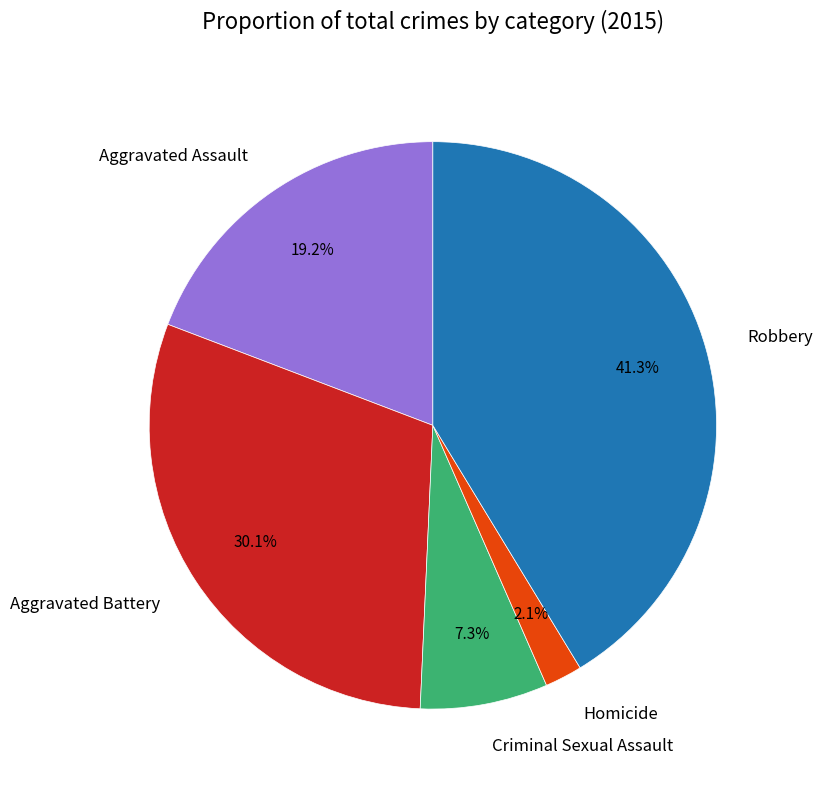

Which category has the smallest portion of the pie?

Homicide